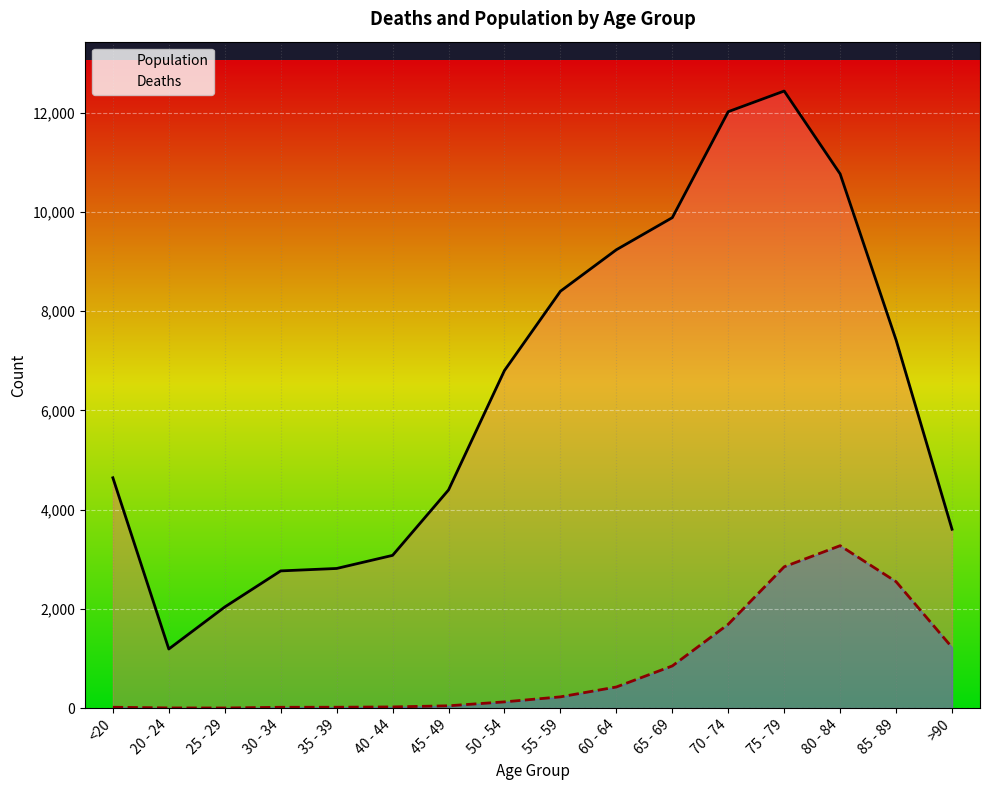

What is the sum of the Deaths values at 35 - 39 and 85 - 89?

2566